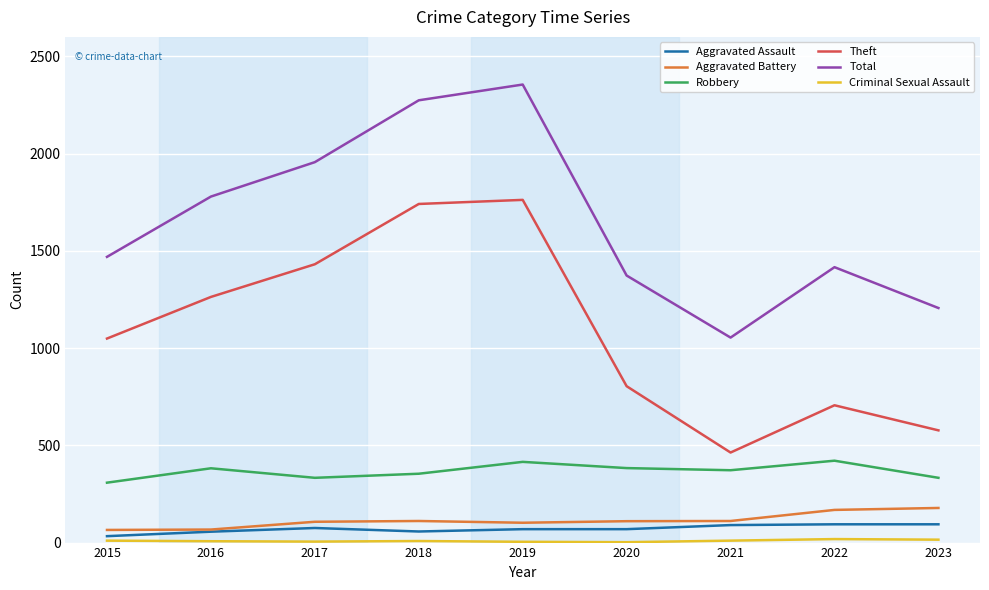

At how many categories does at least one series exceed 943?

9